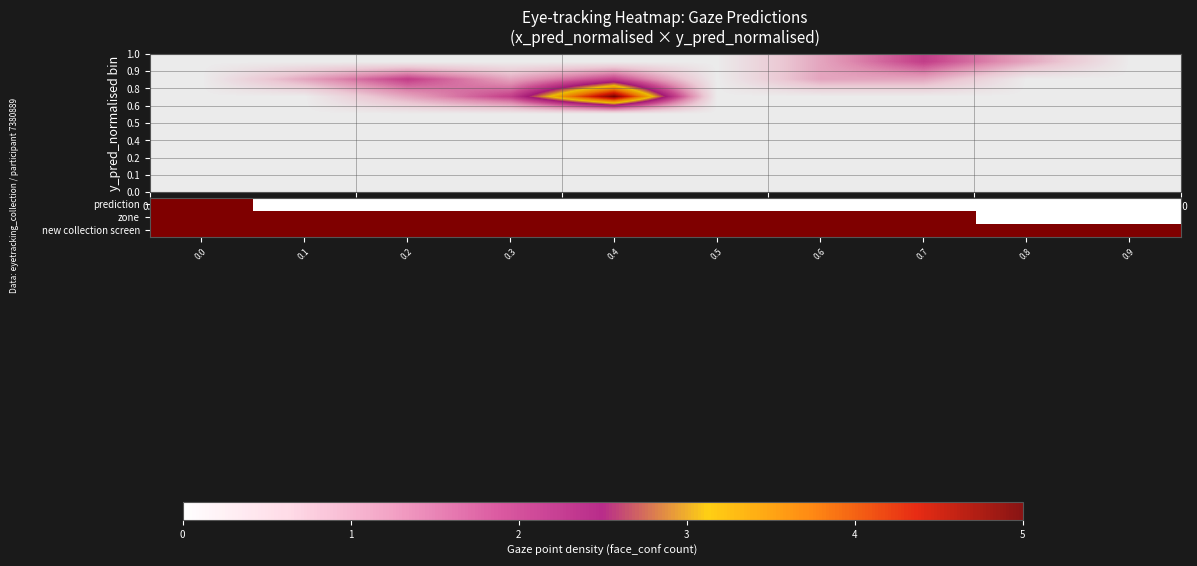

At how many categories does at least one series exceed 1?

4